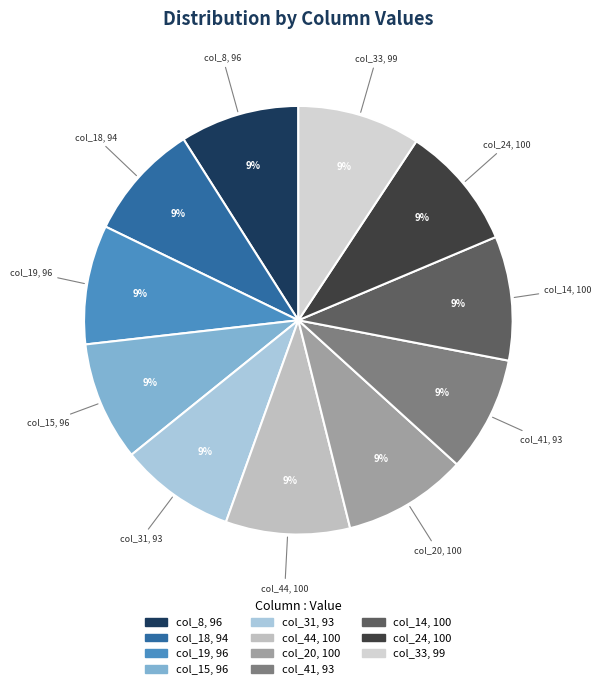

To the nearest percent, what is the combined percentage of col_31 and col_44?

18%